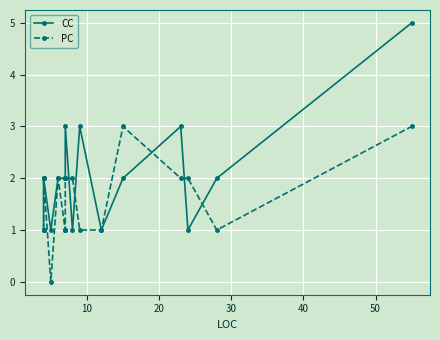

The value of PC at 13 is 1. True or false?

True